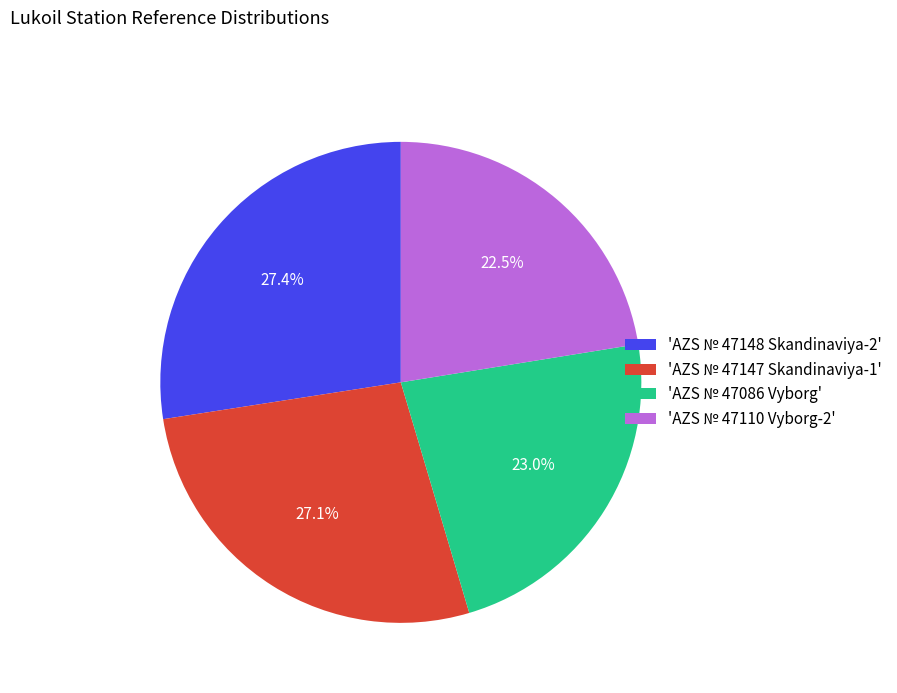

Approximately how many times larger is the value at 'AZS № 47086 Vyborg' compared to 'AZS № 47147 Skandinaviya-1'?

0.8